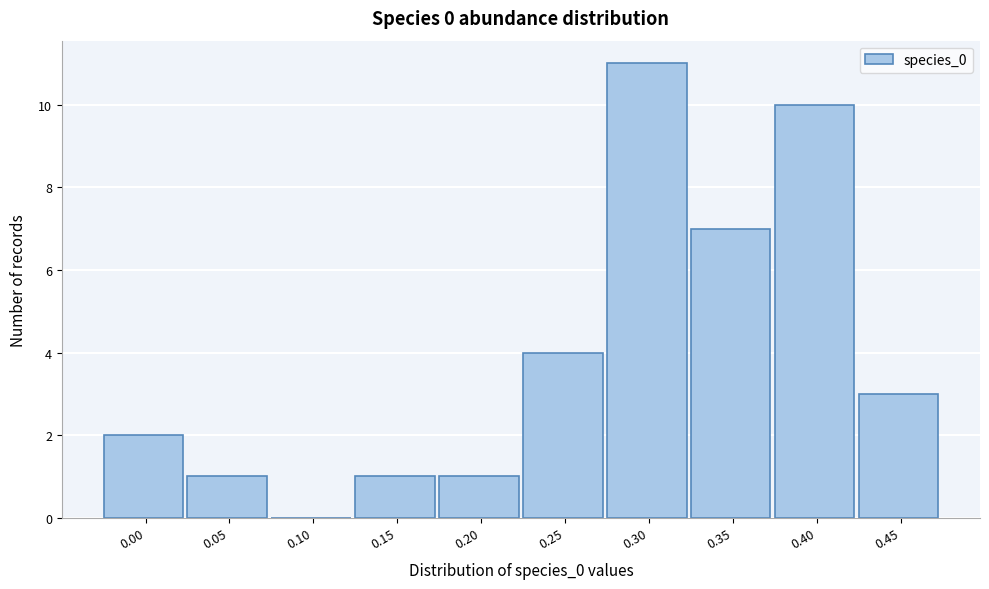

Reading left to right, transcribe all the data shown in this chart.

0.00=2	0.05=1	0.10=0	0.15=1	0.20=1	0.25=4	0.30=11	0.35=7	0.40=10	0.45=3